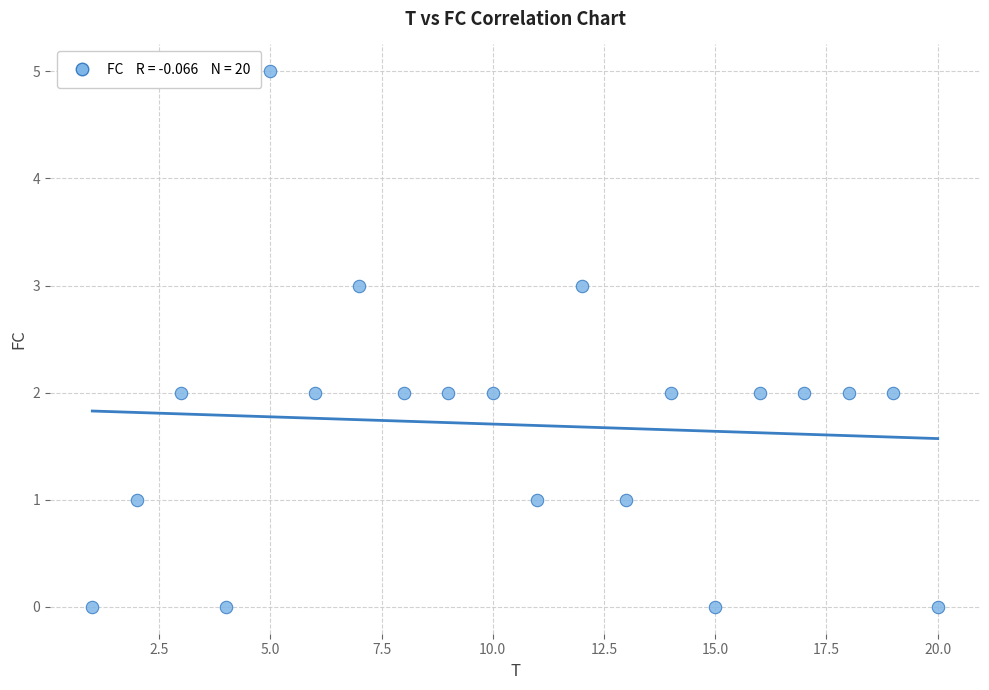

What is the range of X values (max minus min)?

19